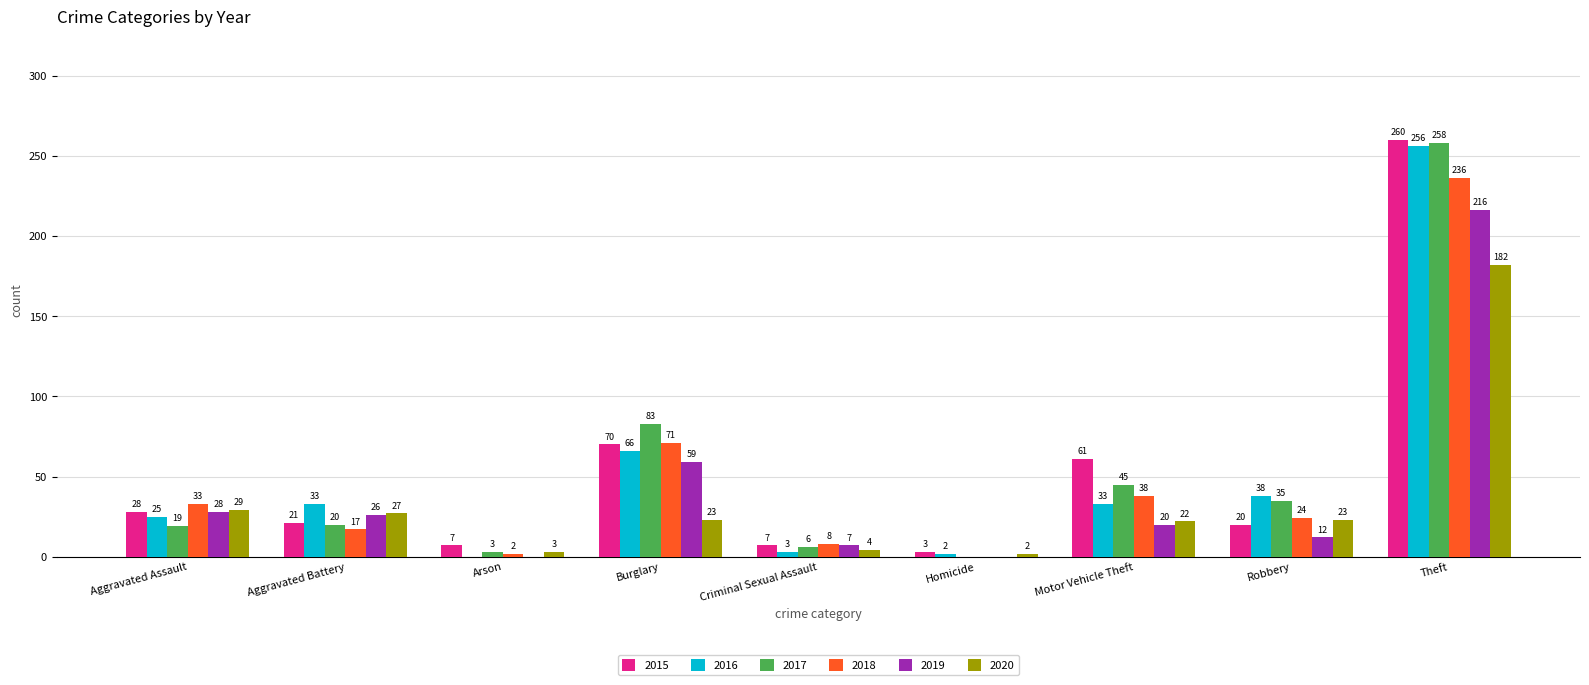

Which category has the highest value across all series?

Theft